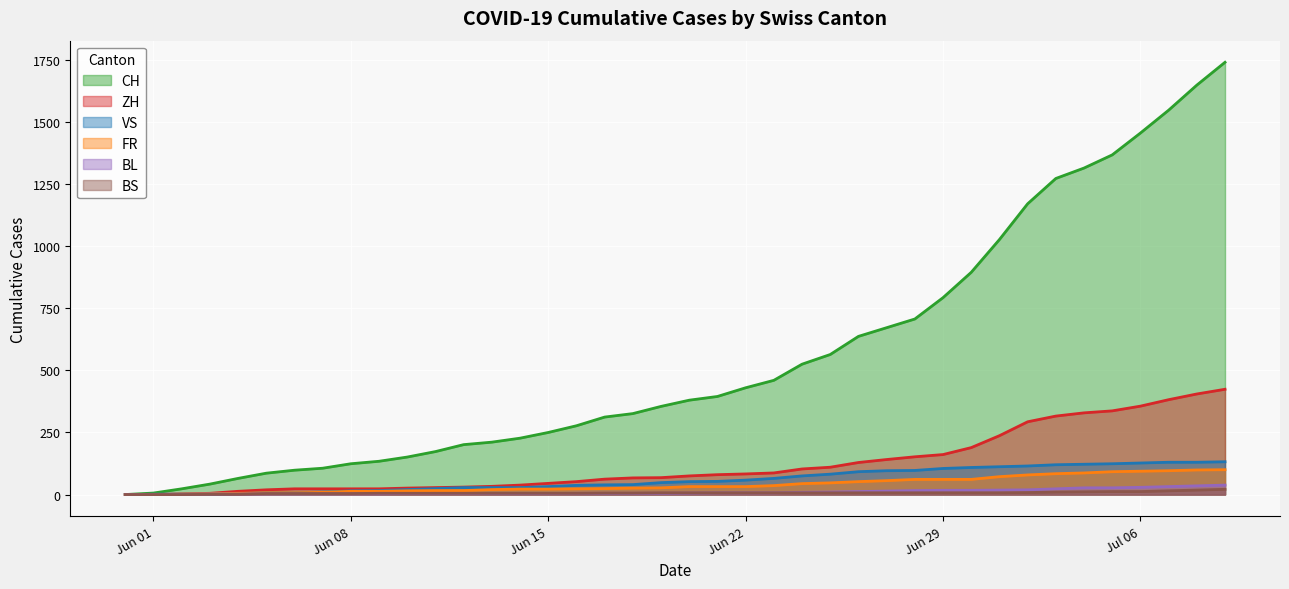

What is the sum of all VS values?

2384